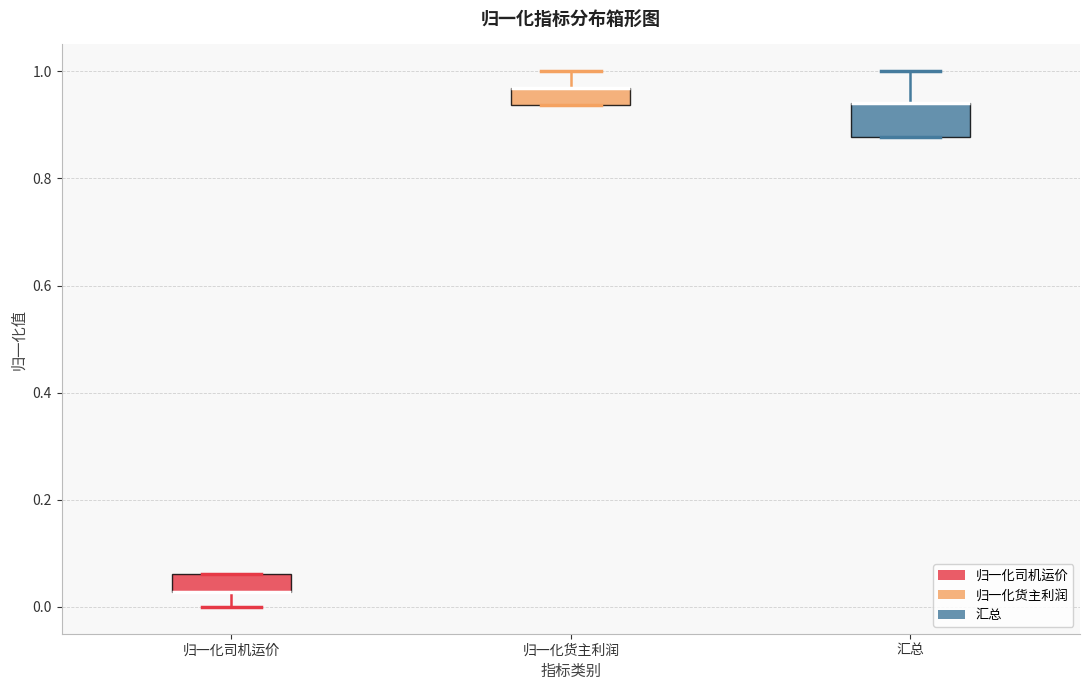

Reading left to right, transcribe this box plot: for each box, give where its median line is, the range the box spans, and where its two whiskers end, as read against the y-axis. The values are not printed on the chart, so give them approximately, as read against the axis.

归一化司机运价: median 0.02 (drawn on the box's lower edge), box 0.02 to 0.06, whiskers 0.00 to 0.06
归一化货主利润: median 0.96 (drawn on the box's upper edge), box 0.94 to 0.96, whiskers 0.94 to 1.00
汇总: median 0.94 (drawn on the box's upper edge), box 0.88 to 0.94, whiskers 0.88 to 1.00